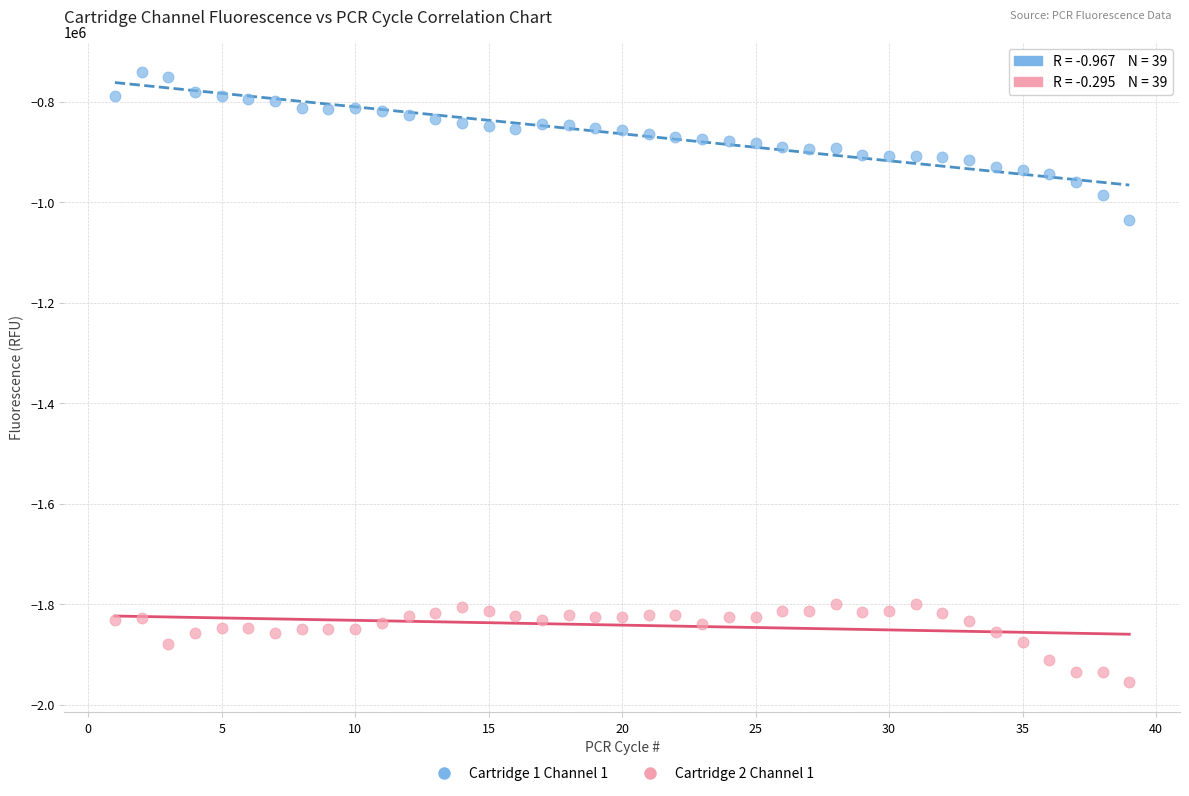

Which series contains the lowest Y value?

Cartridge 2 Channel 1